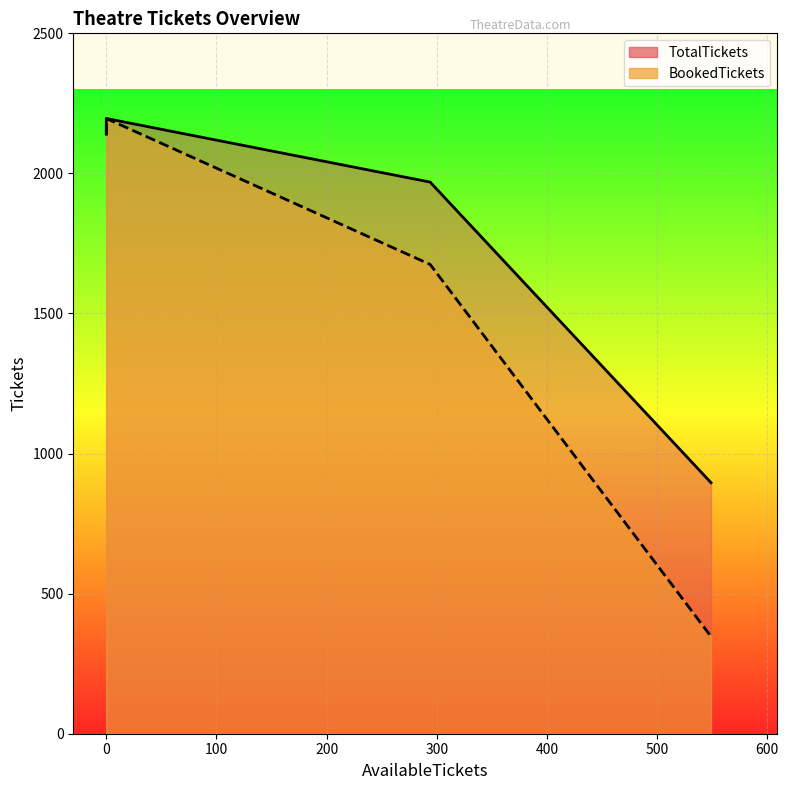

Does the chart display data point markers on the line(s)?

No